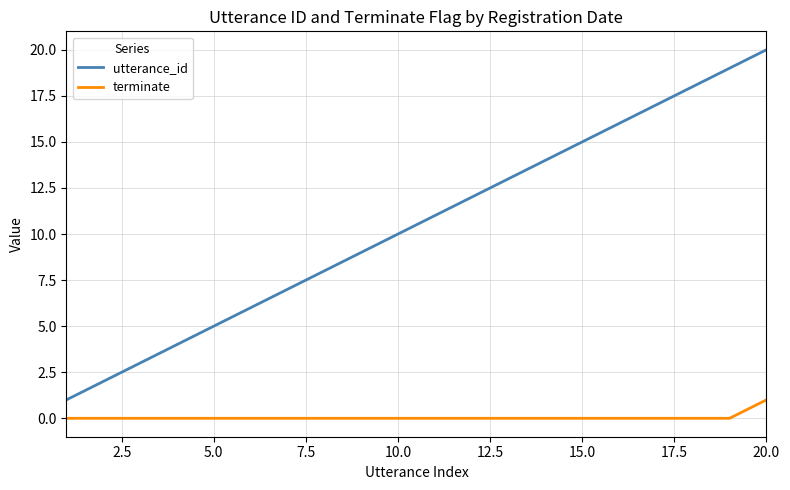

What is the difference between the maximum and minimum values in the terminate series?

1